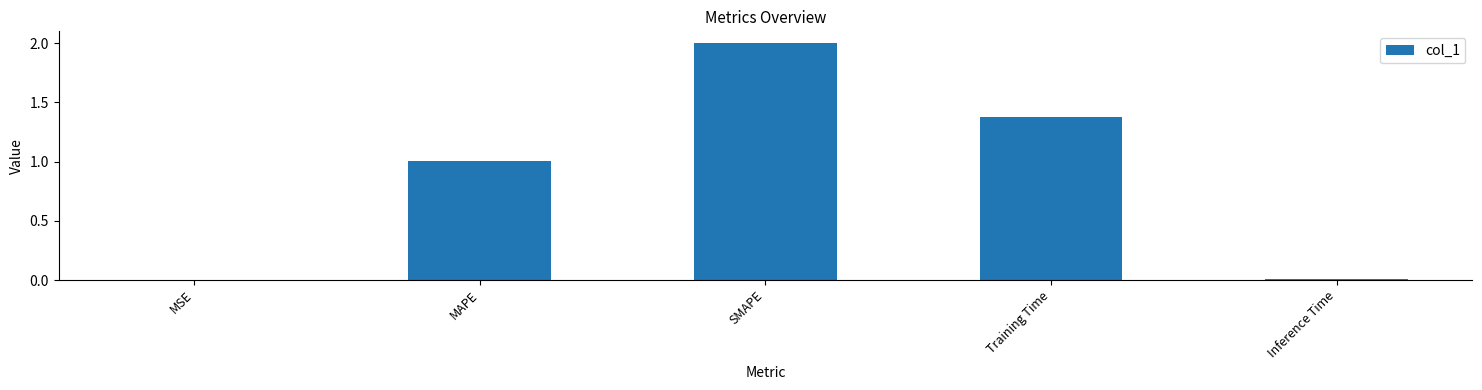

What is the ratio of the value at MAPE to the value at SMAPE?

0.5